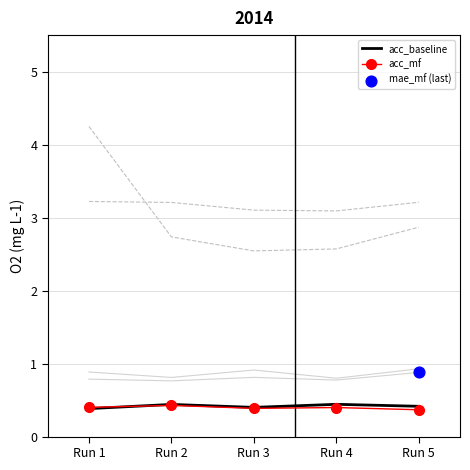

Which series reaches the minimum Y coordinate?

acc_mf